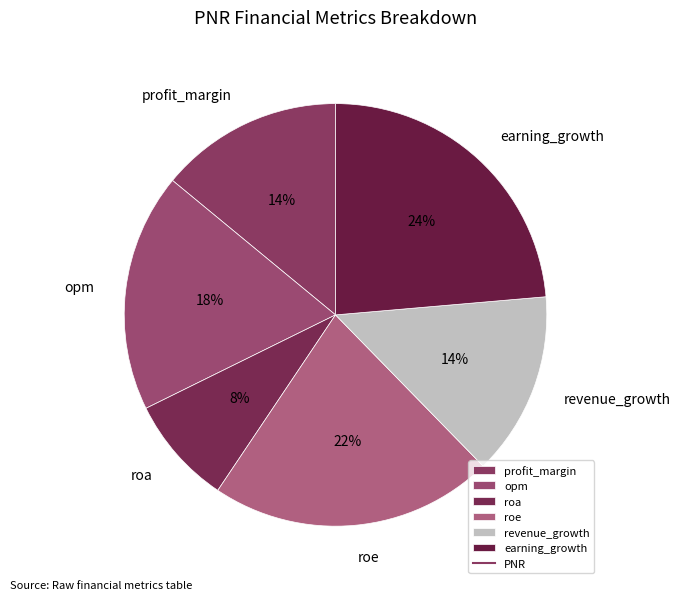

Does any single category account for the majority?

No